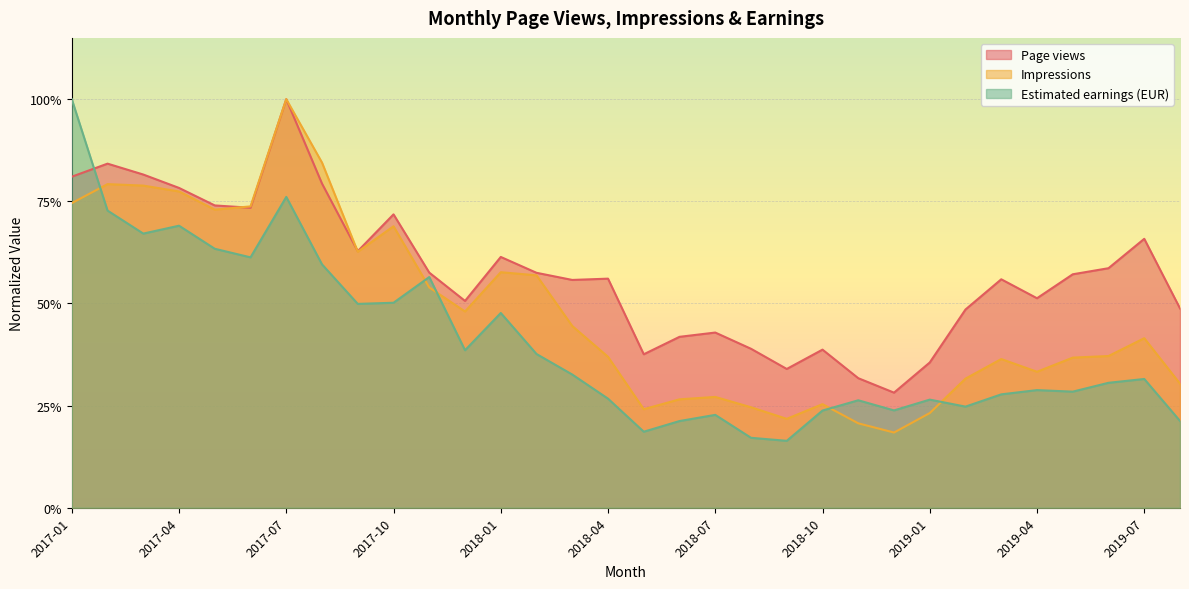

At 2018-04, list the series in order from largest to smallest.

Page views, Impressions, Estimated earnings (EUR)